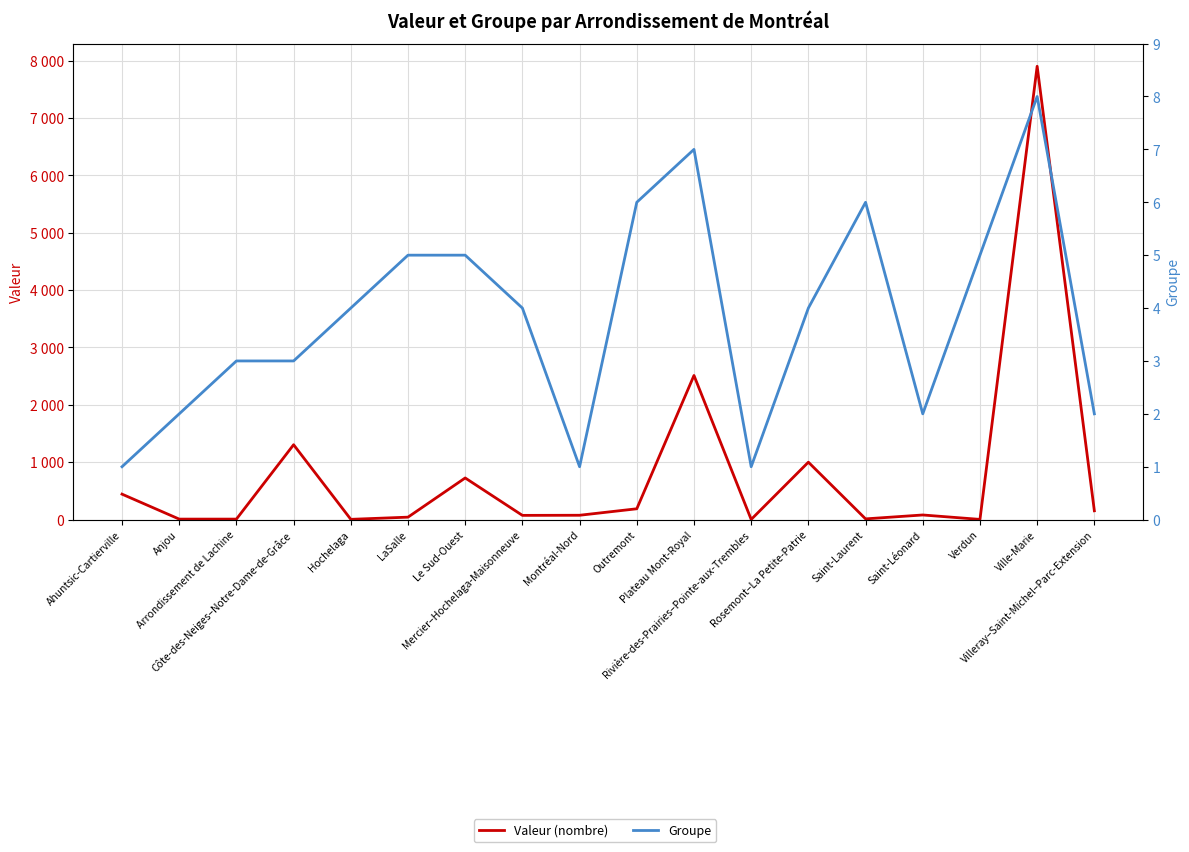

What position from the left is Ville-Marie?

17